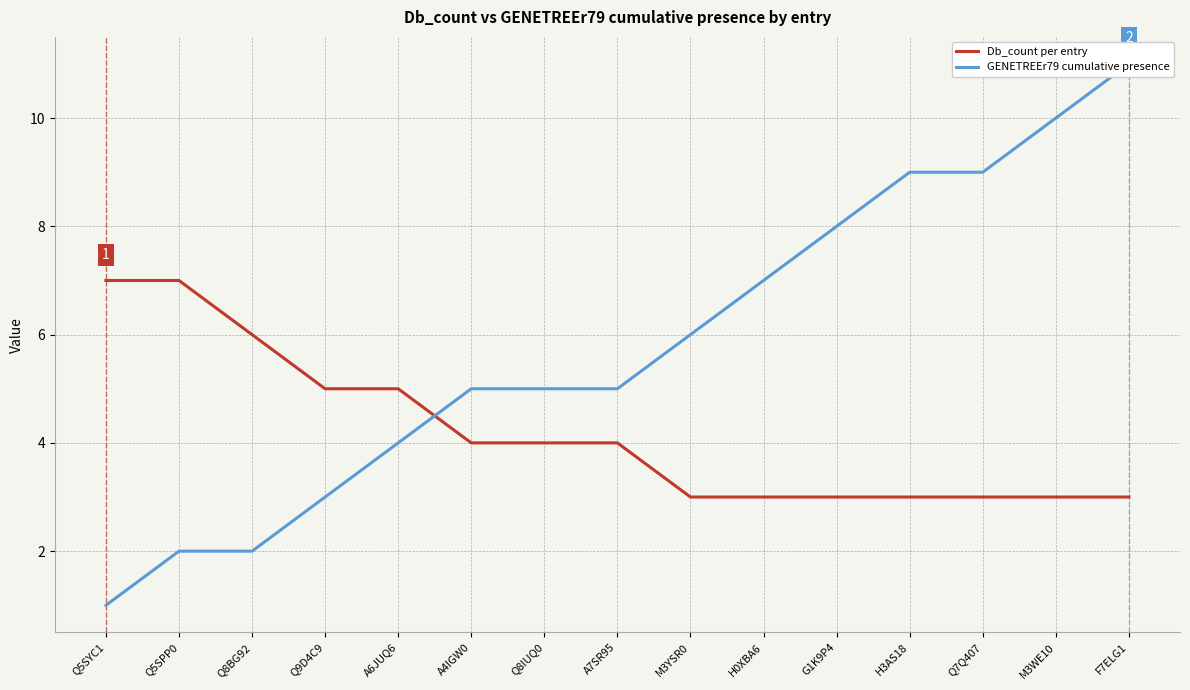

Where do Db_count per entry and GENETREEr79 cumulative presence first cross each other?

A6JUQ6 and A4IGW0